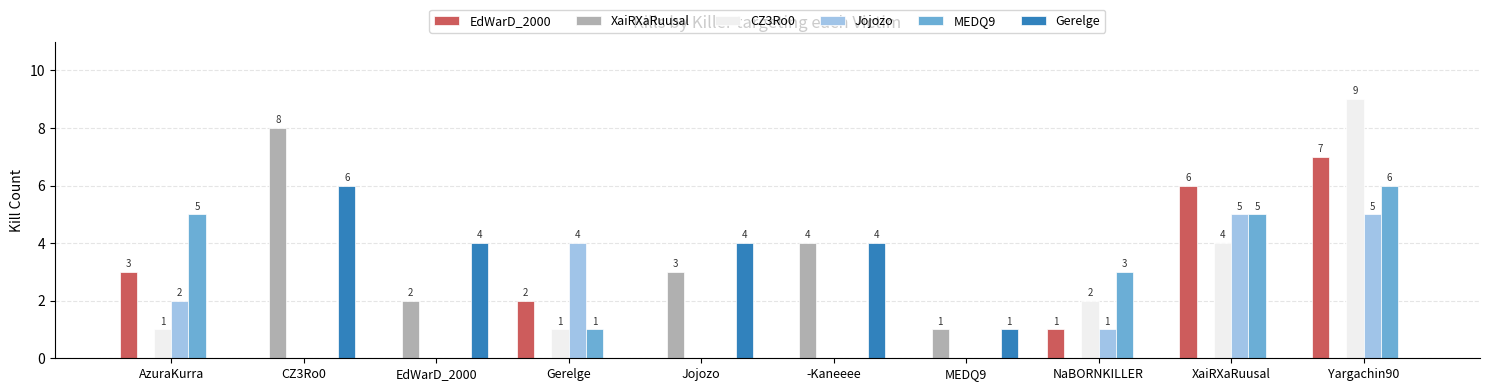

At which category is the sum across all series the highest?

Yargachin90